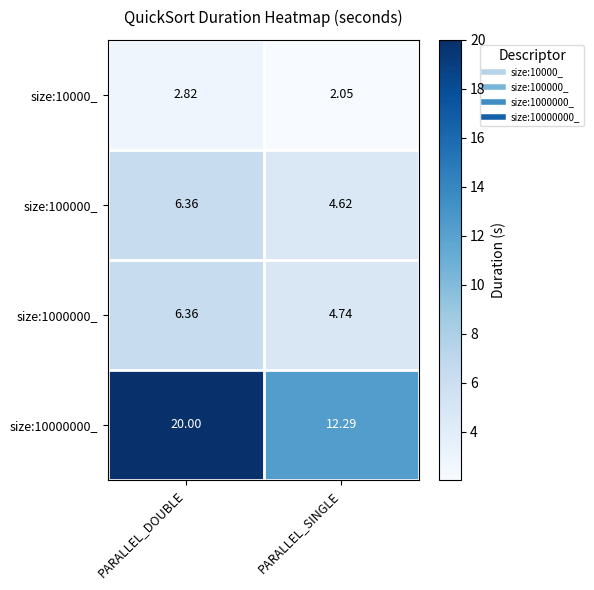

At how many categories does at least one series exceed 7?

2